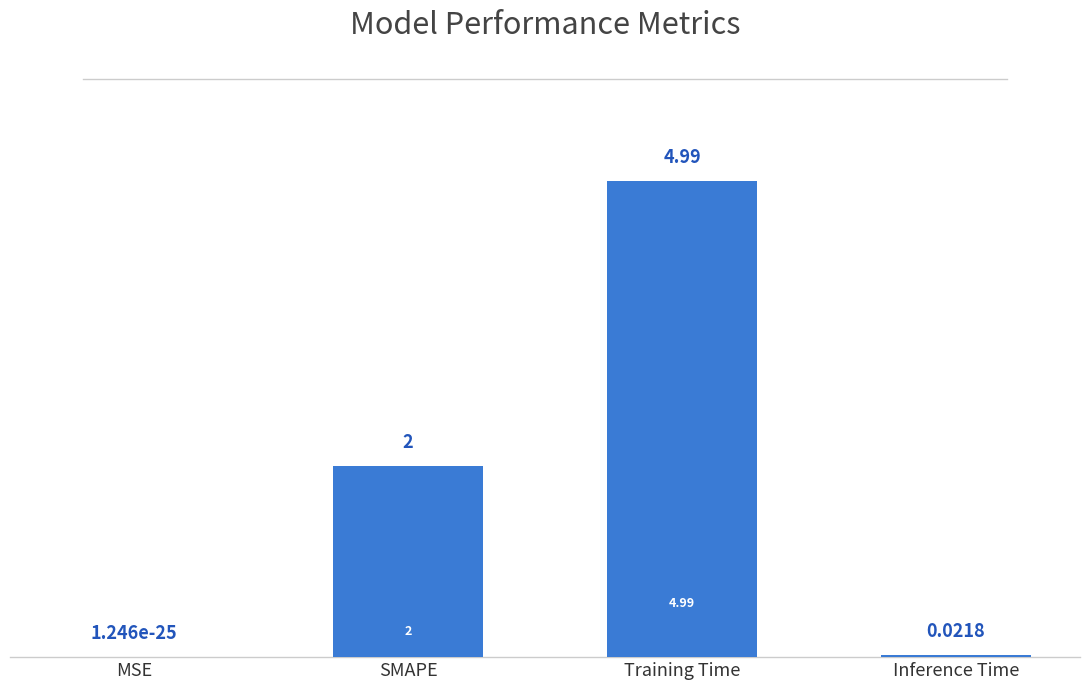

Which has a higher value, Inference Time or SMAPE?

SMAPE